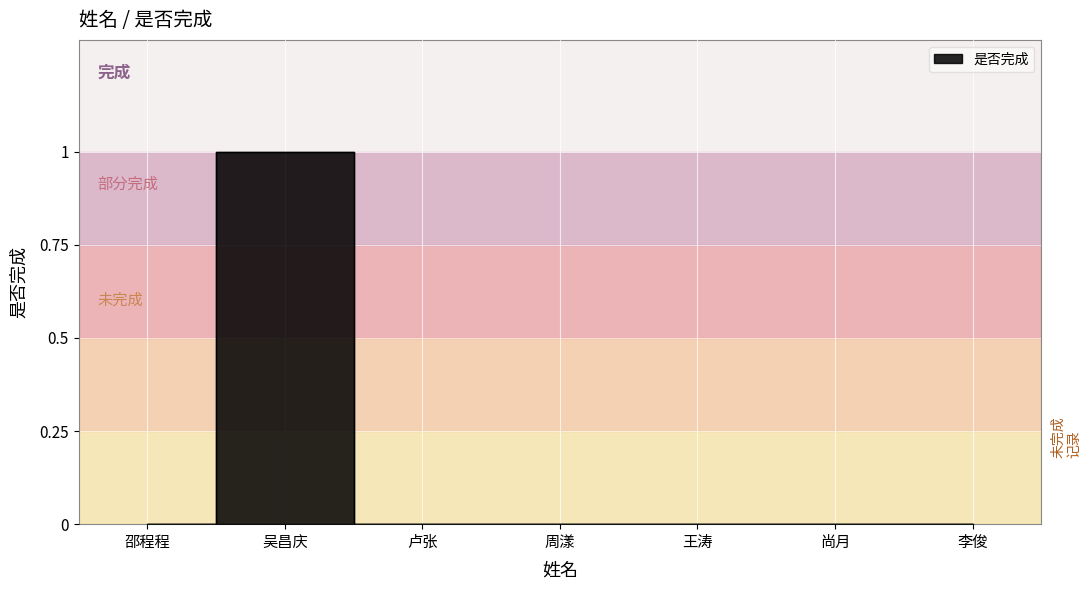

Reading left to right, extract all data points from this chart.

邵程程=0	吴昌庆=1	卢张=0	周漾=0	王涛=0	尚月=0	李俊=0